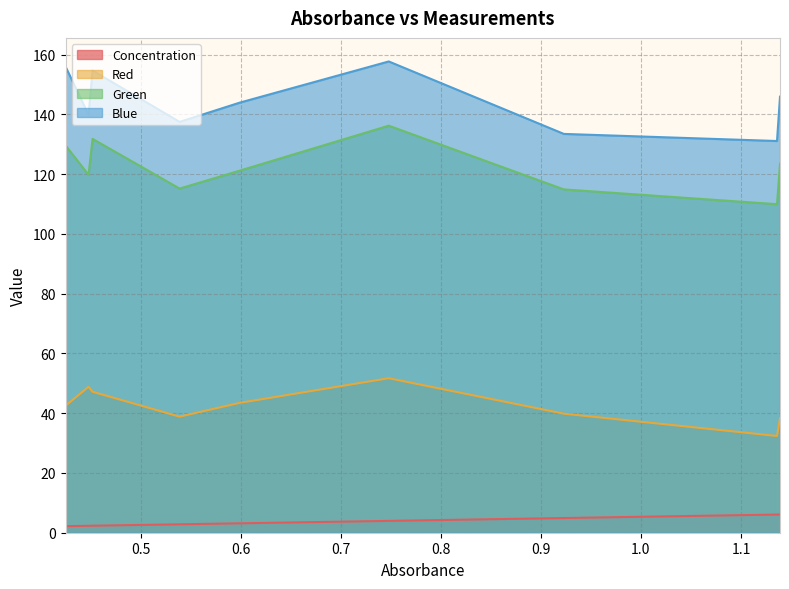

At which label is Concentration closest to 4?

0.748